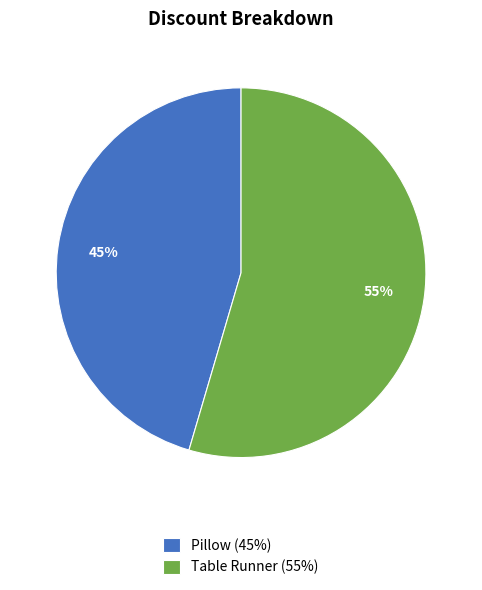

Combined, do Pillow (45%) and Table Runner (55%) account for over 50%?

Yes